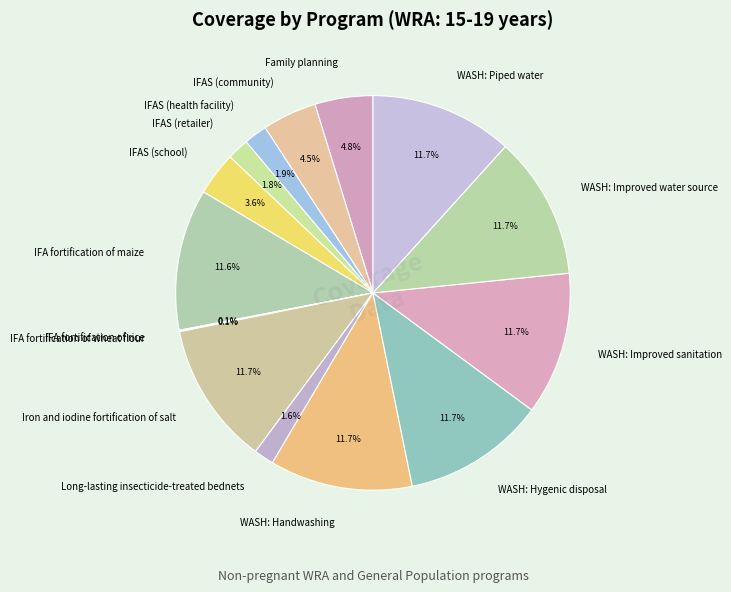

Does any single category account for the majority?

No